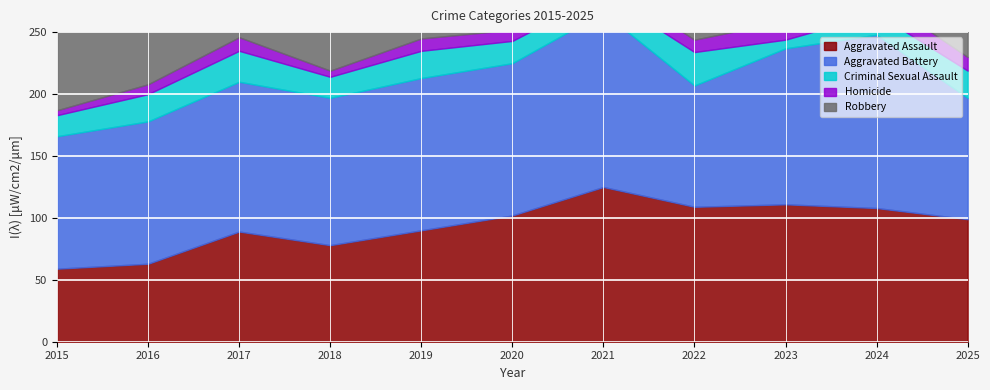

At which label is Aggravated Assault closest to 92?

2019